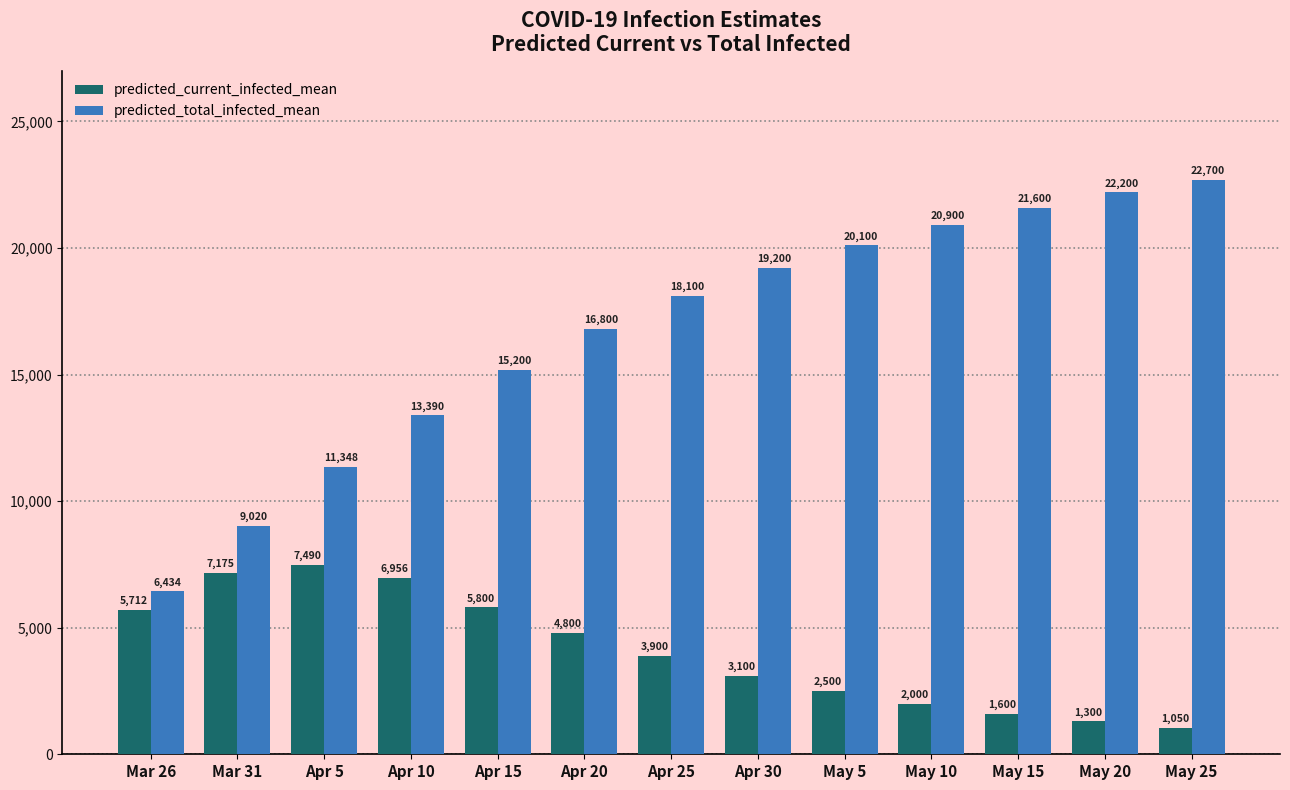

Which series has the widest spread of values?

predicted_total_infected_mean